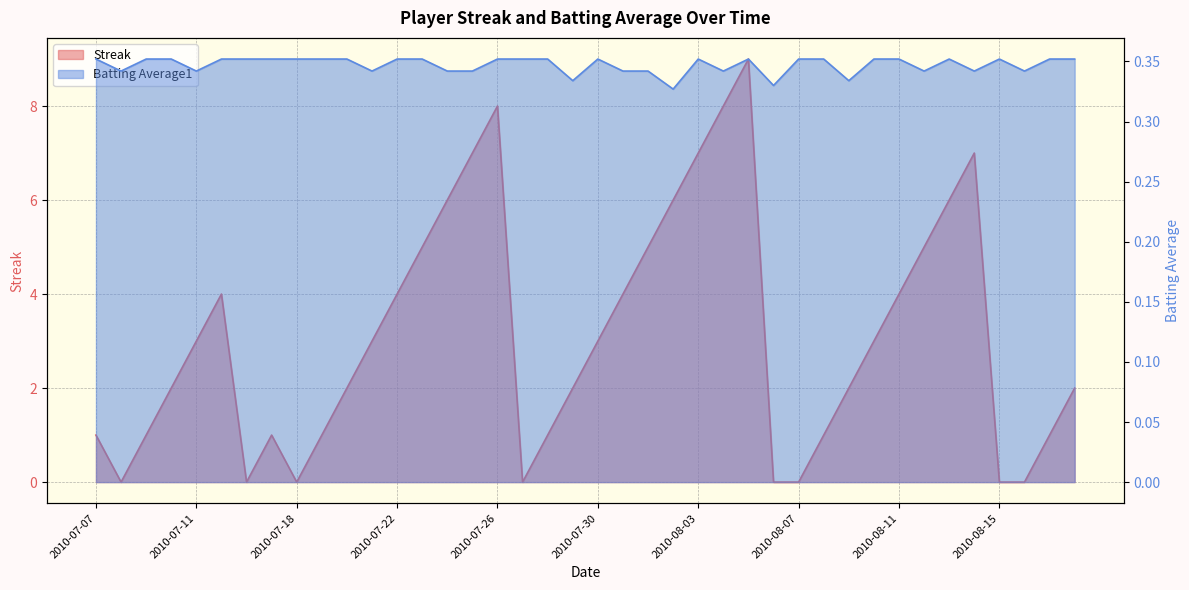

Reading left to right, transcribe all the data shown in this chart.

Streak: 1.0	0.0	1.0	2.0	3.0	4.0	0.0	1.0	0.0	1.0	2.0	3.0	4.0	5.0	6.0	7.0	8.0	0.0	1.0	2.0	3.0	4.0	5.0	6.0	7.0	8.0	9.0	0.0	0.0	1.0	2.0	3.0	4.0	5.0	6.0	7.0	0.0	0.0	1.0	2.0
Batting Average1: 0.4	0.3	0.4	0.4	0.3	0.4	0.4	0.4	0.4	0.4	0.4	0.3	0.4	0.4	0.3	0.3	0.4	0.4	0.4	0.3	0.4	0.3	0.3	0.3	0.4	0.3	0.4	0.3	0.4	0.4	0.3	0.4	0.4	0.3	0.4	0.3	0.4	0.3	0.4	0.4